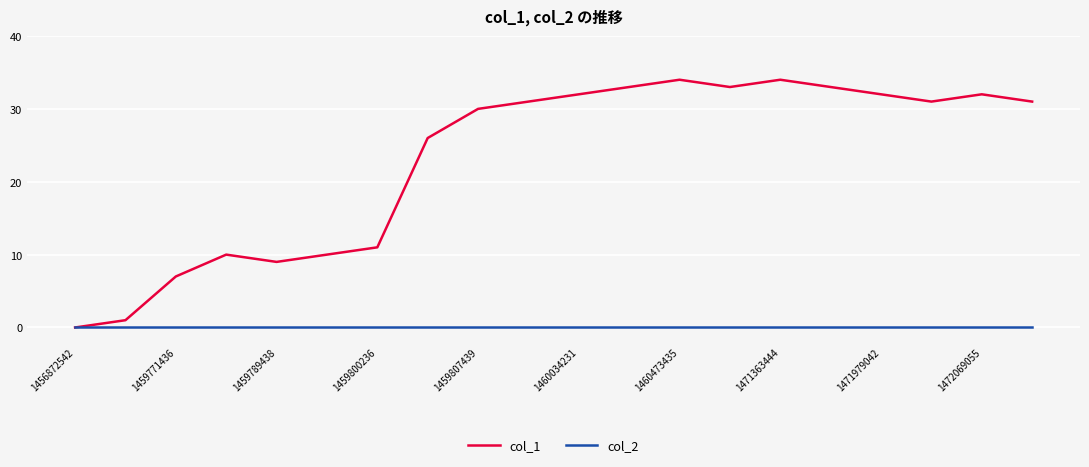

What is the sum of all col_1 values?

460